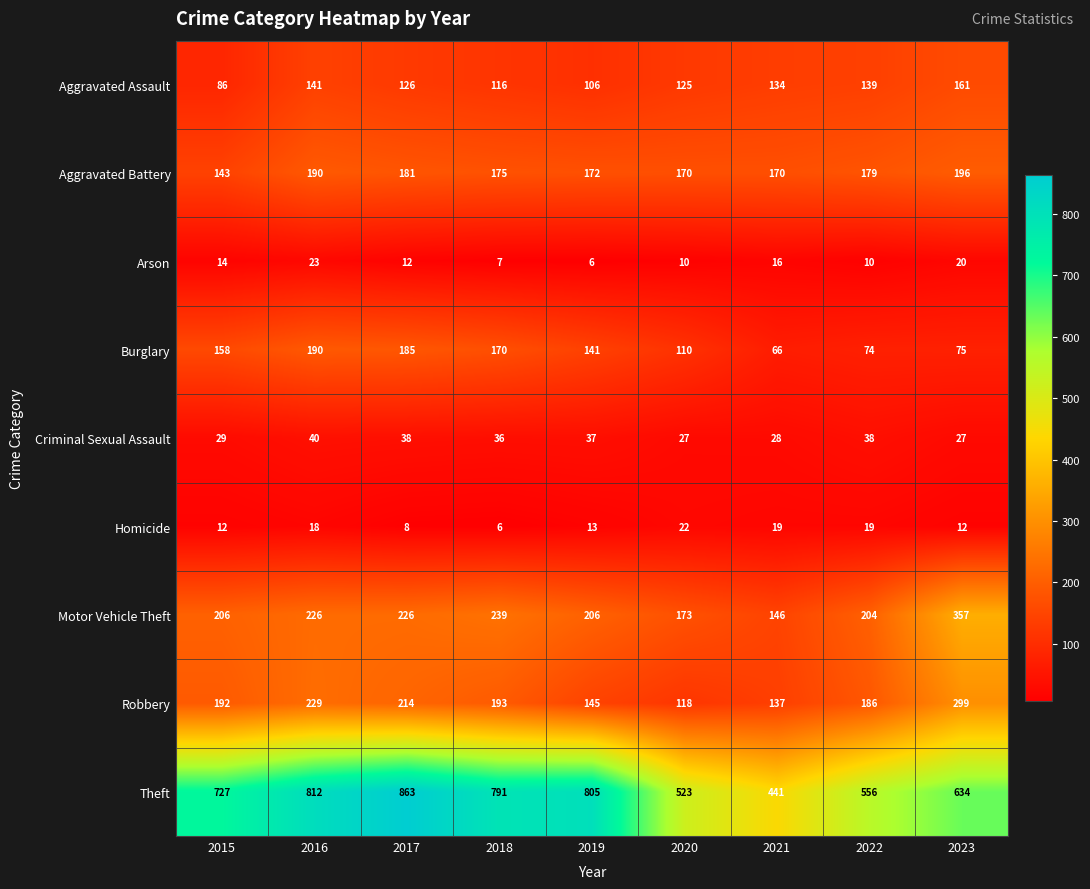

Which series has the largest range (max minus min)?

Theft